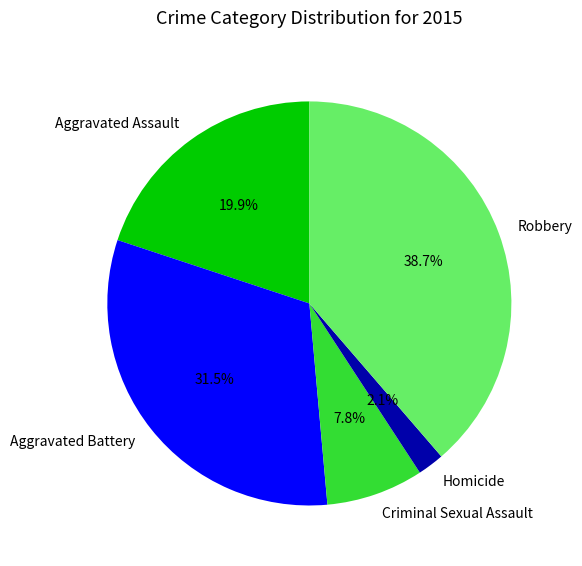

Does Criminal Sexual Assault represent more than half of the total?

No